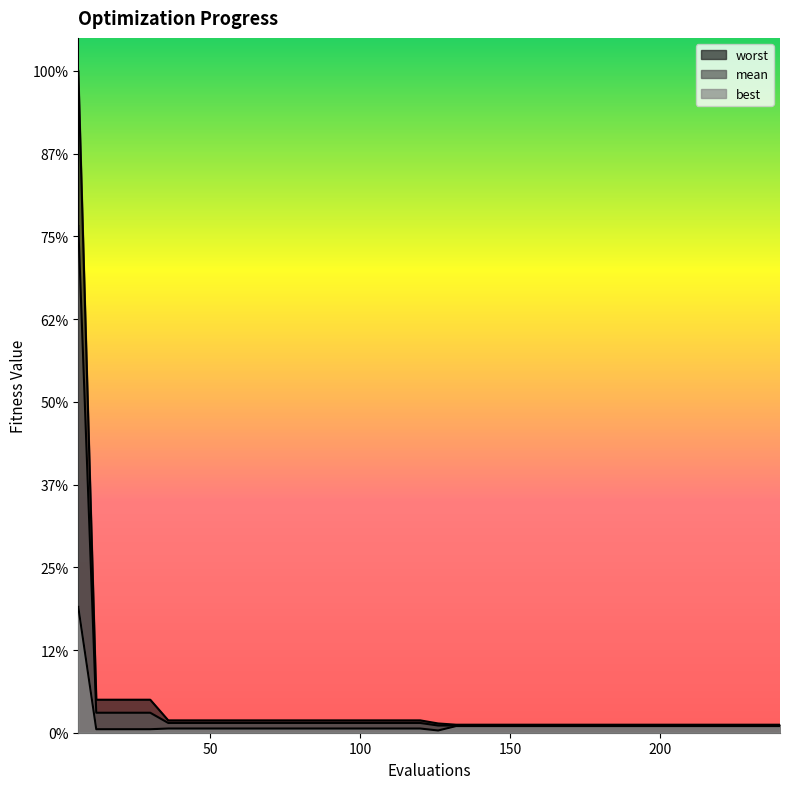

At which label is mean closest to 1?

12